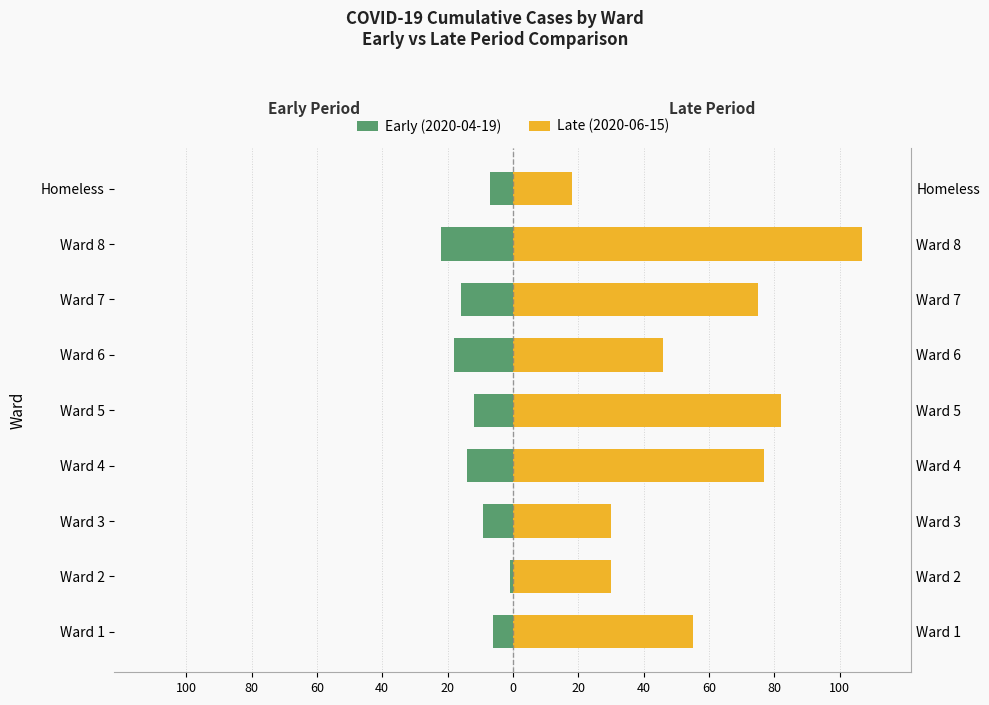

Is the value of Late (2020-06-15) at Homeless greater than the value of Early (2020-04-19) at Ward 1?

Yes